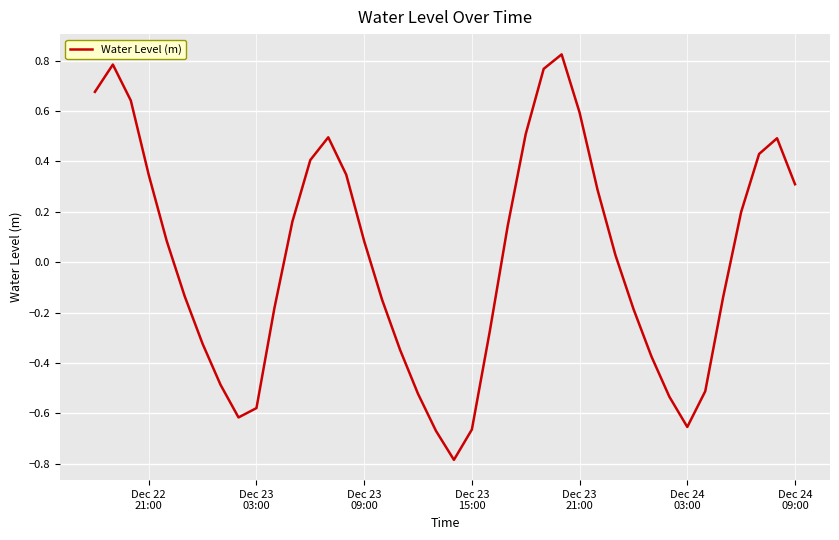

What is the smallest value displayed?

-0.8